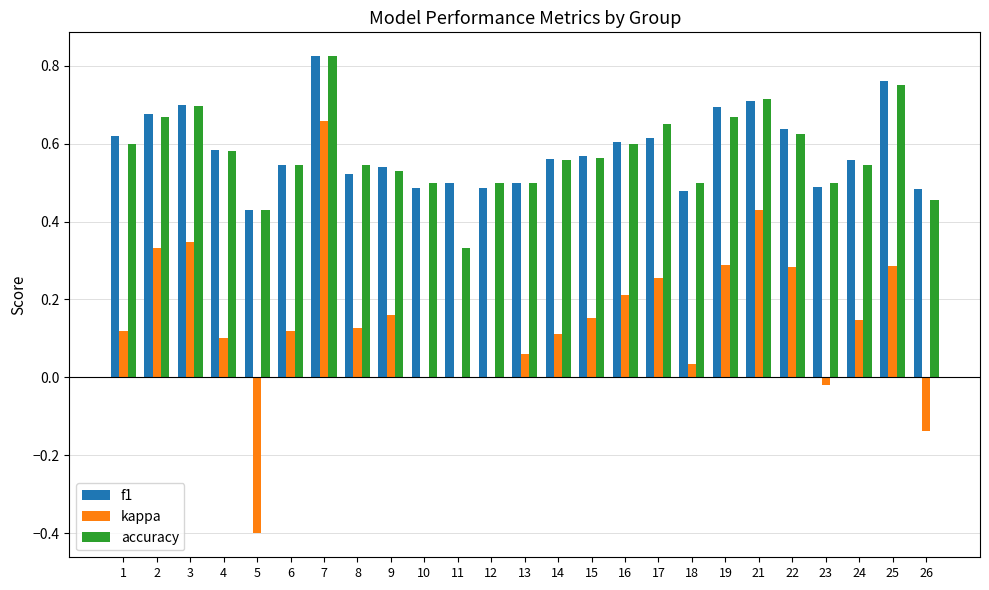

Which label corresponds to the largest value in the chart?

7